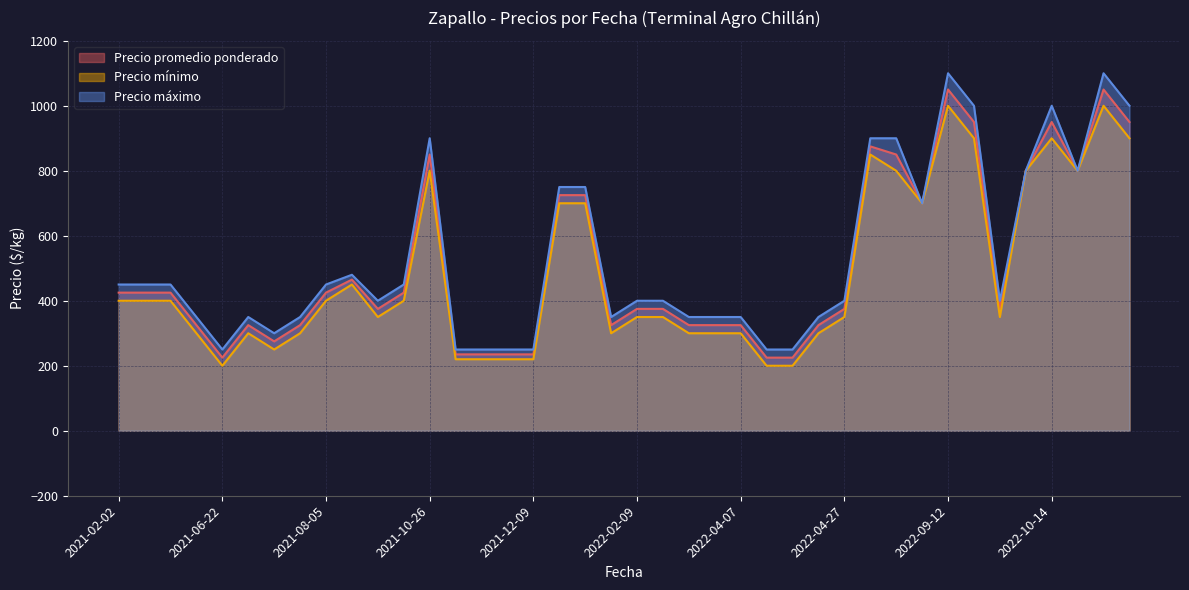

Between 2022-10-04 and 2021-11-15, which series saw the biggest shift?

Precio mínimo